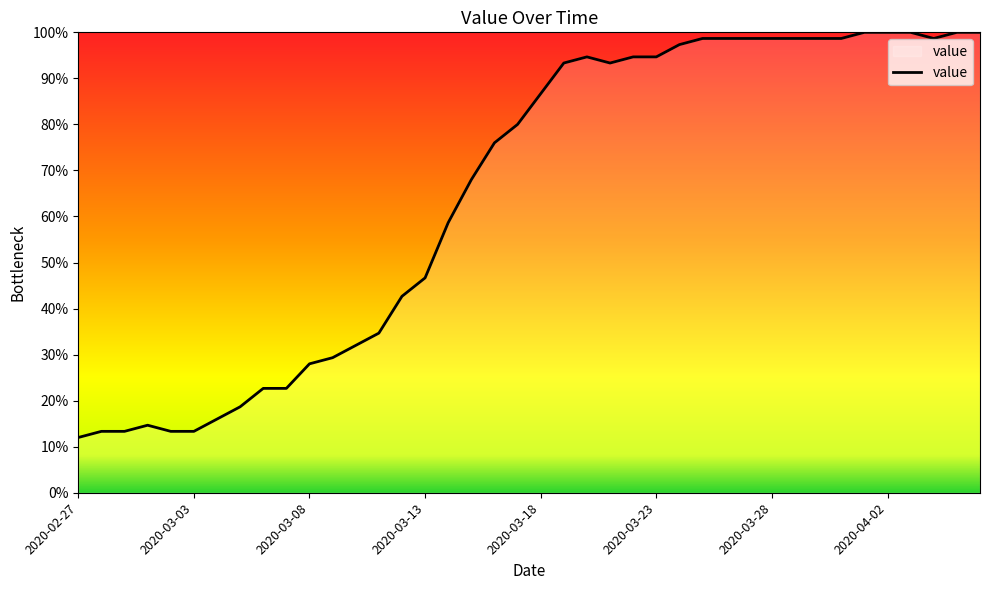

What is the average value?

65.0